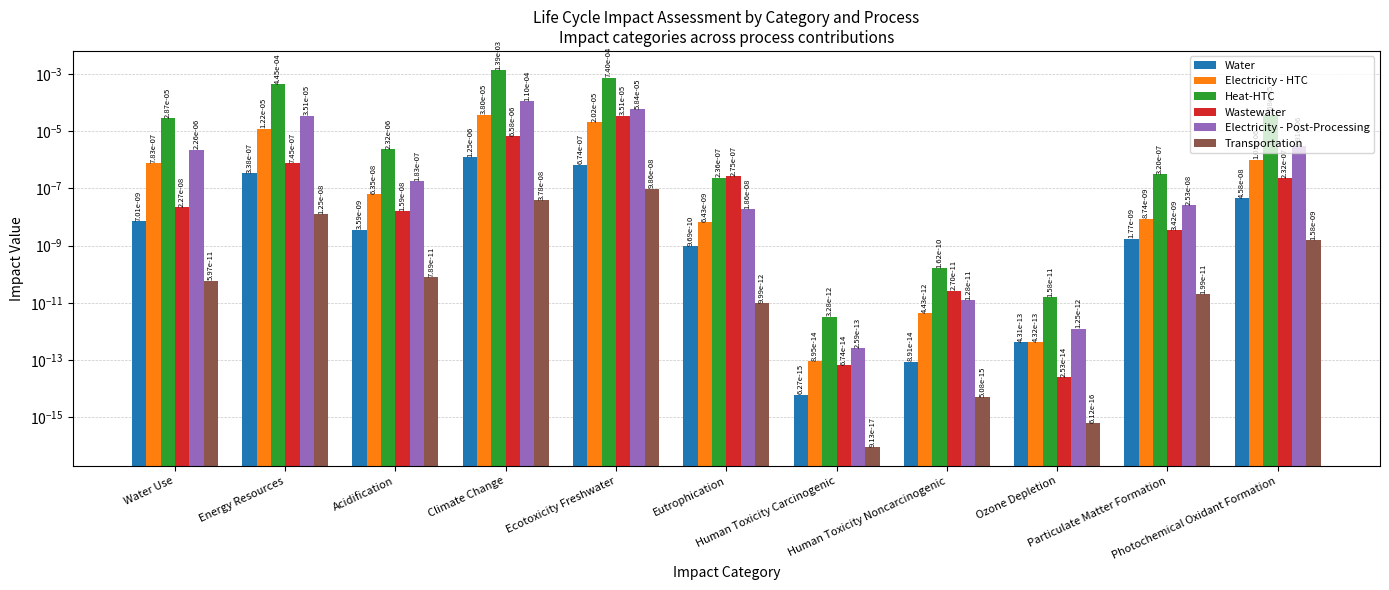

Between Human Toxicity Noncarcinogenic and Photochemical Oxidant Formation, which is larger?

Photochemical Oxidant Formation